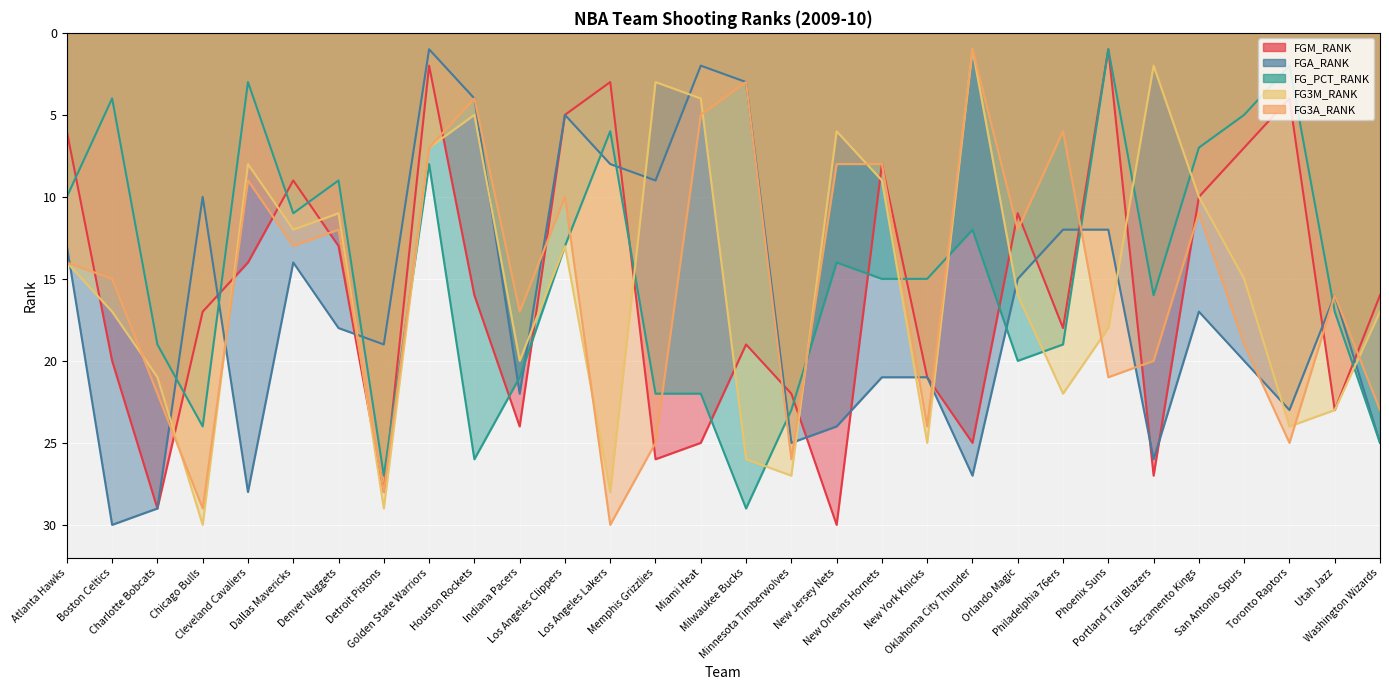

The FG3A_RANK series shows 5 at Los Angeles Clippers. True or false?

False